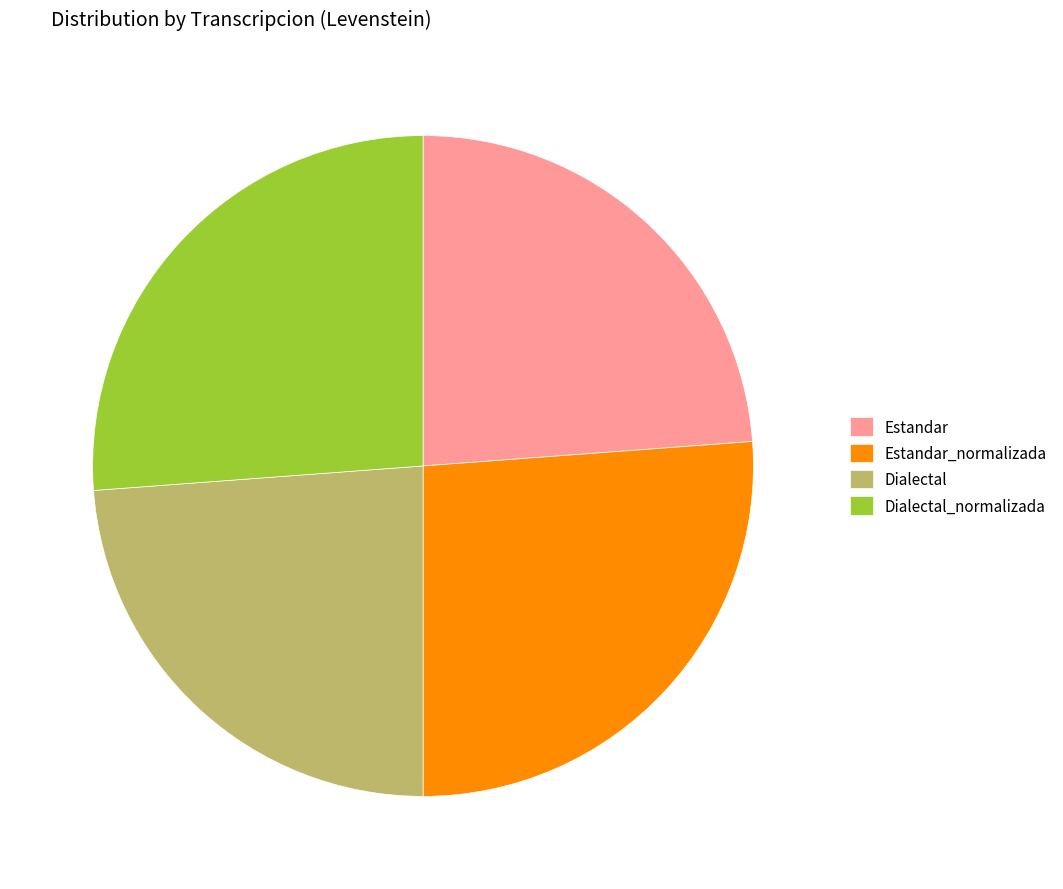

Combined, do Dialectal_normalizada and Estandar_normalizada account for over 50%?

Yes